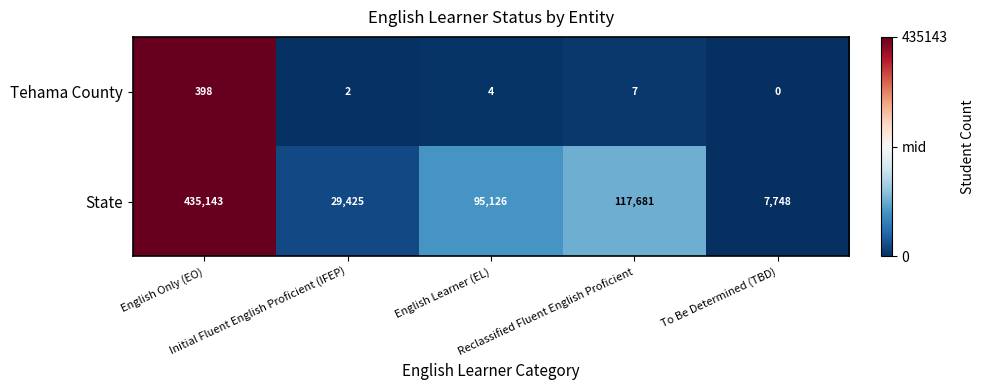

Rank the series by their average value, from highest to lowest.

State, Tehama County